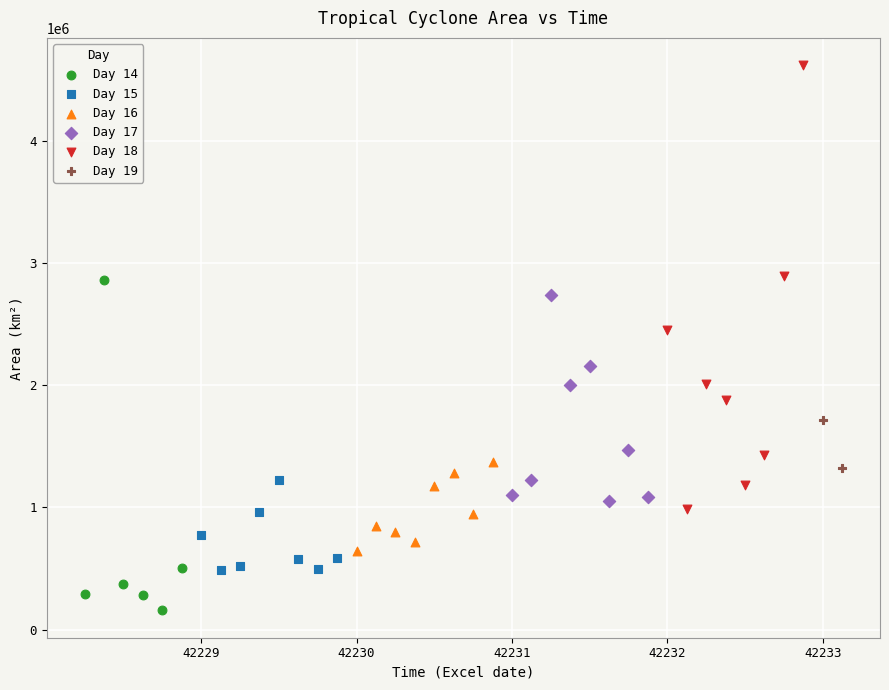

What are all the series names shown in the legend?

Day 14, Day 15, Day 16, Day 17, Day 18, Day 19